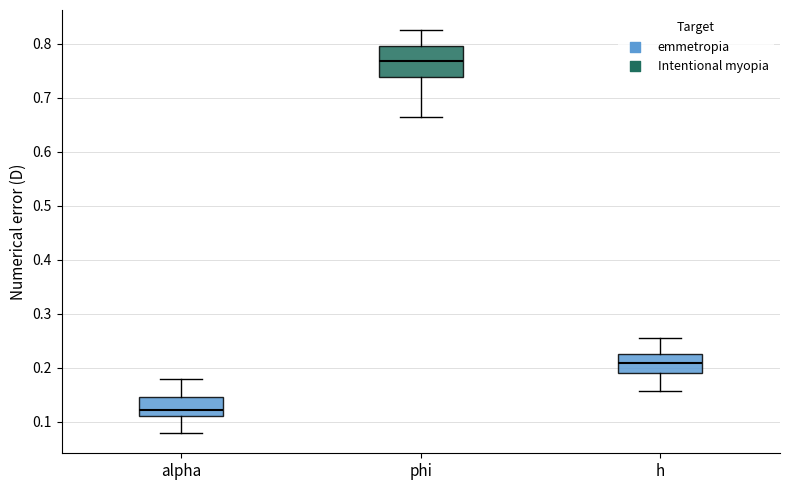

Which box is the tallest, from its lower edge to its upper edge?

phi